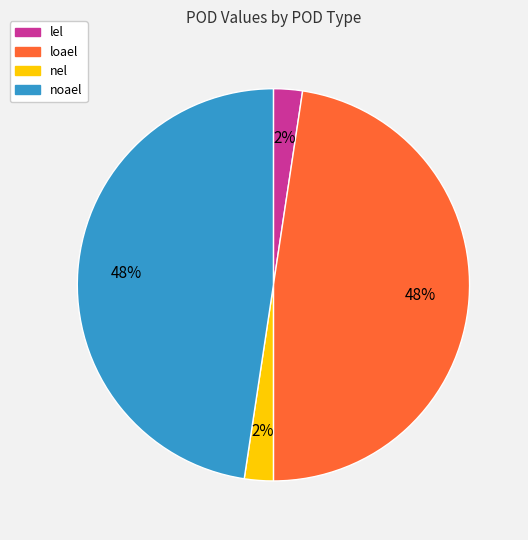

Is there a majority slice in this chart?

No